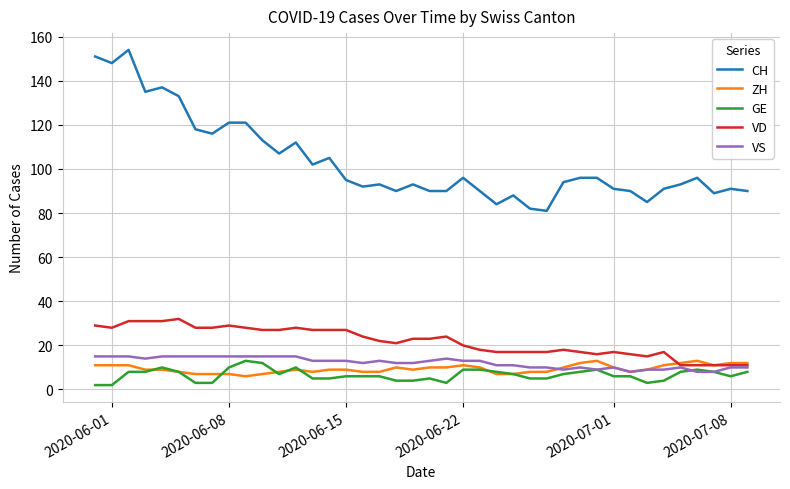

Which series has the largest range (max minus min)?

CH